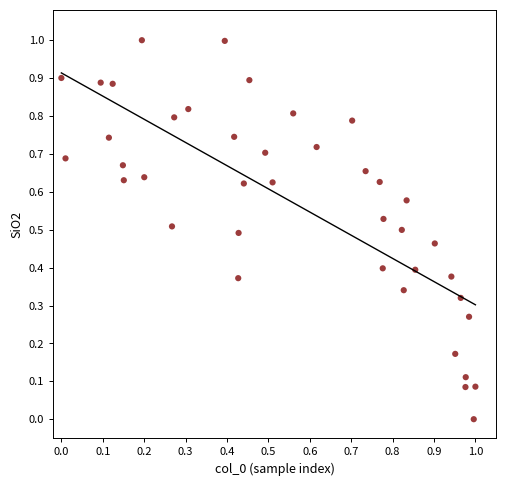

Count the number of points in this scatter plot.

40